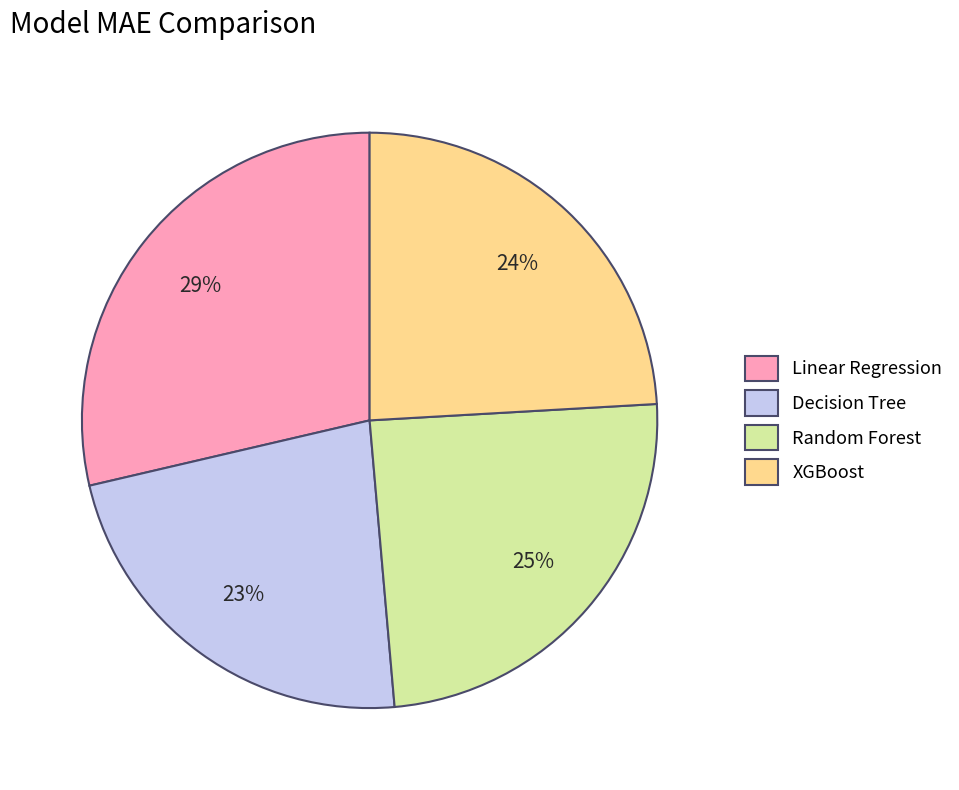

Which category has the smallest portion of the pie?

Decision Tree